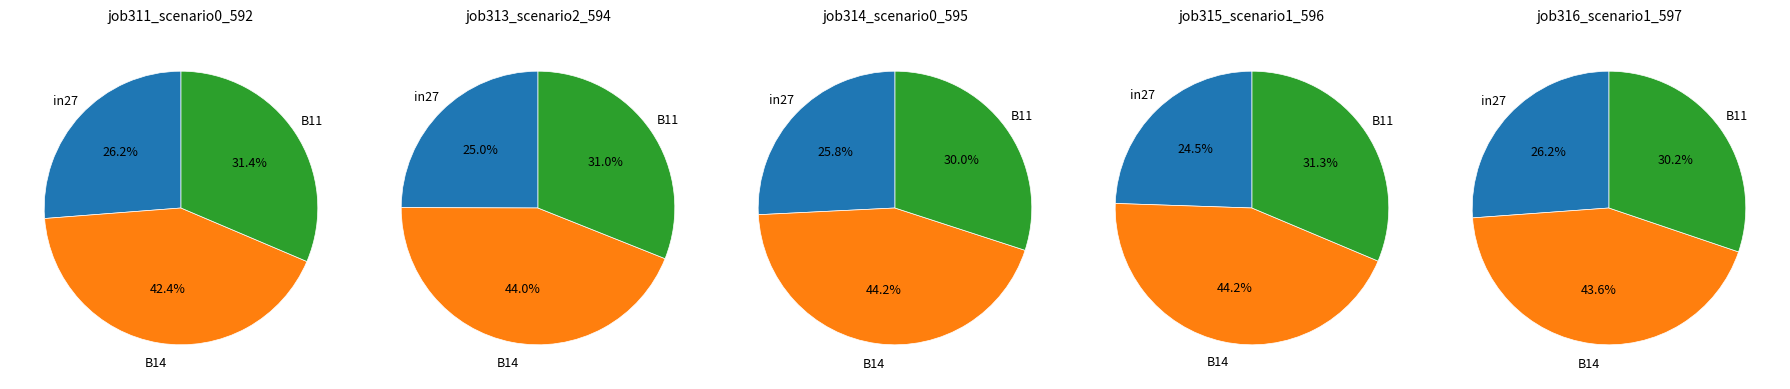

How much of the chart is everything except B11?

68.6%